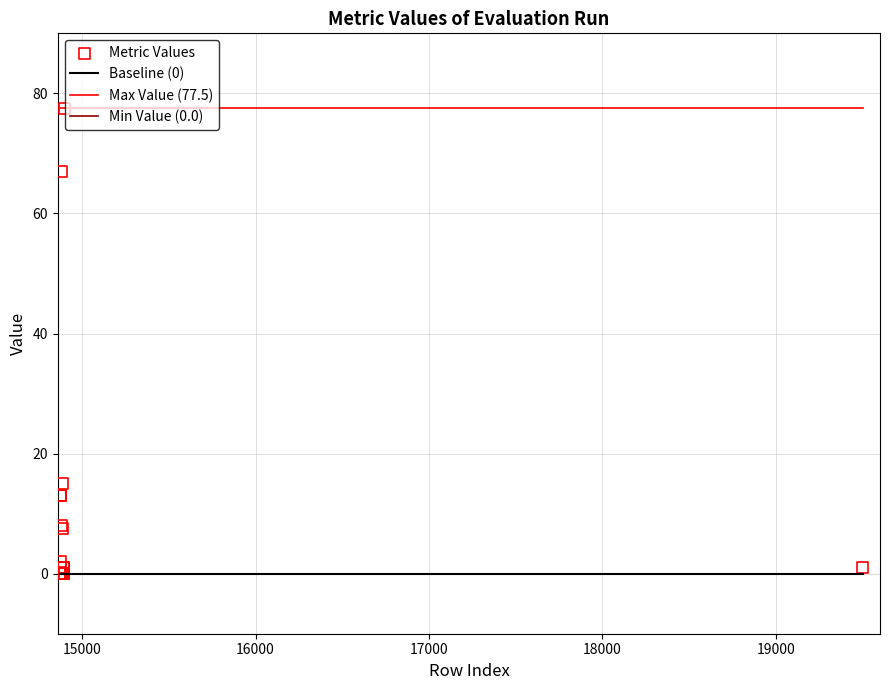

What Y value in the scatter plot is closest to 38?

15.0